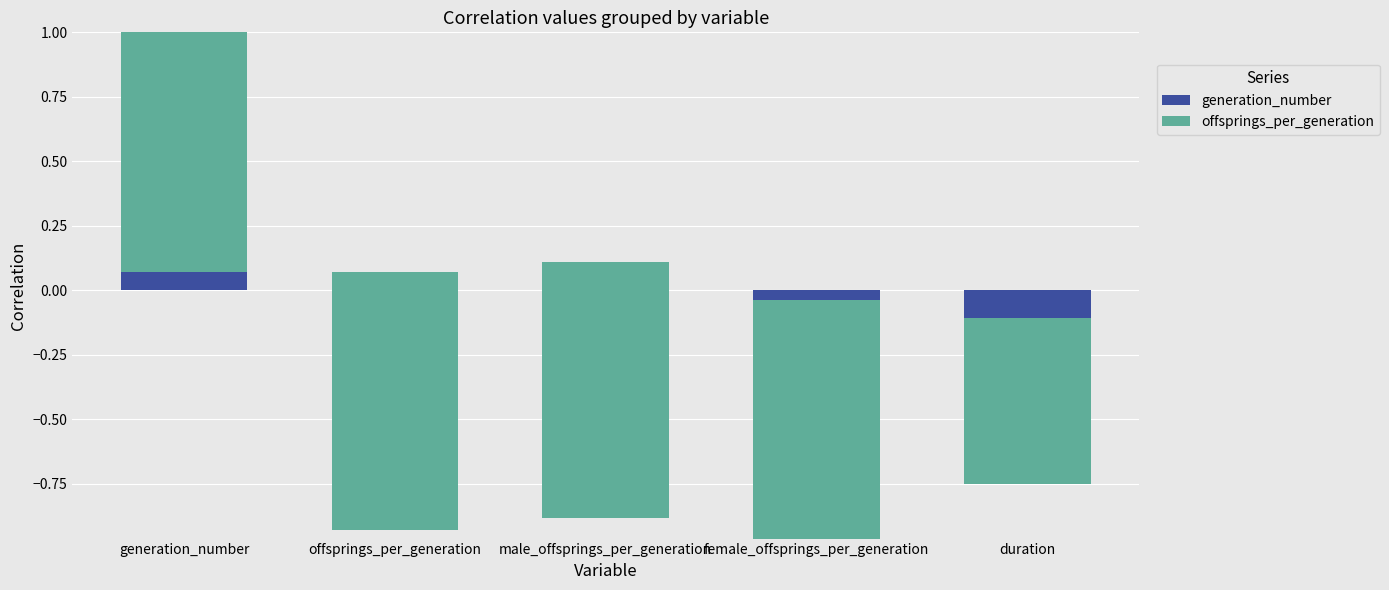

What is the total value across all series at offsprings_per_generation?

0.1